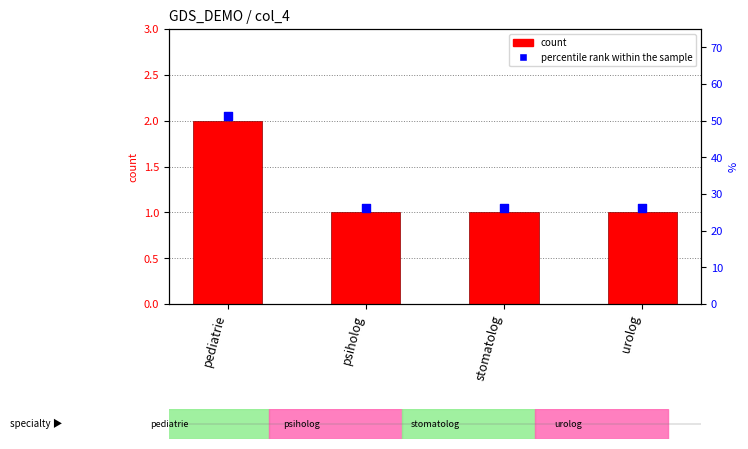

Which series contains the lowest Y value?

count